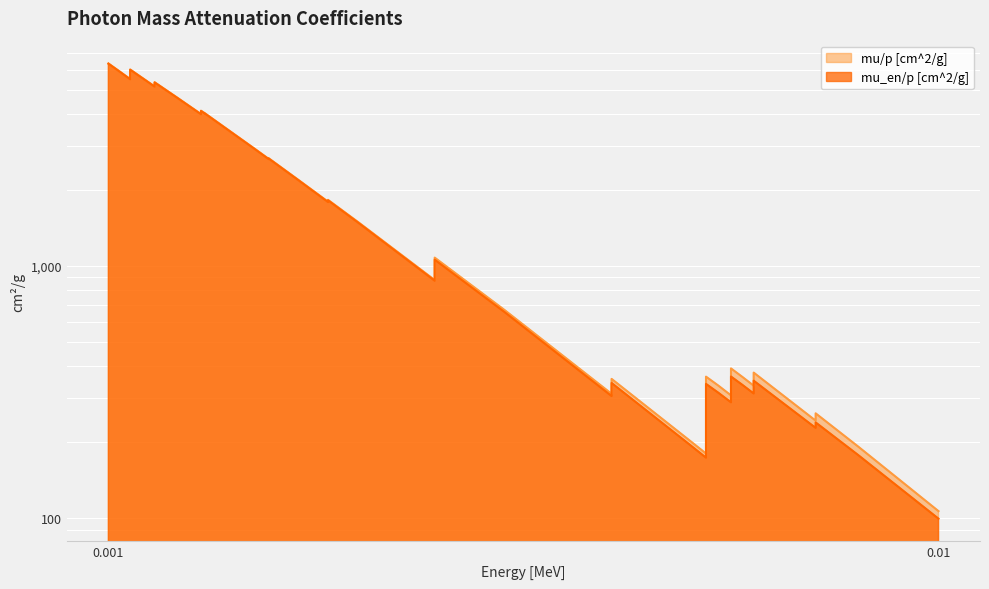

True or false: mu_en/p [cm^2/g] and mu/p [cm^2/g] intersect in this chart.

False